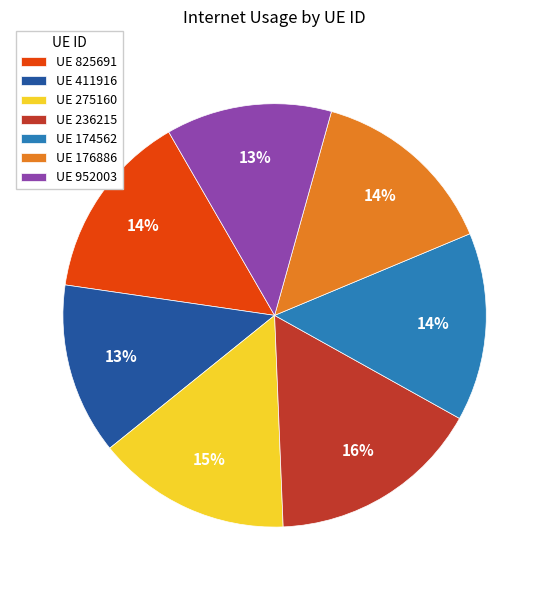

Is it true that UE 825691 is 14% of the pie?

True